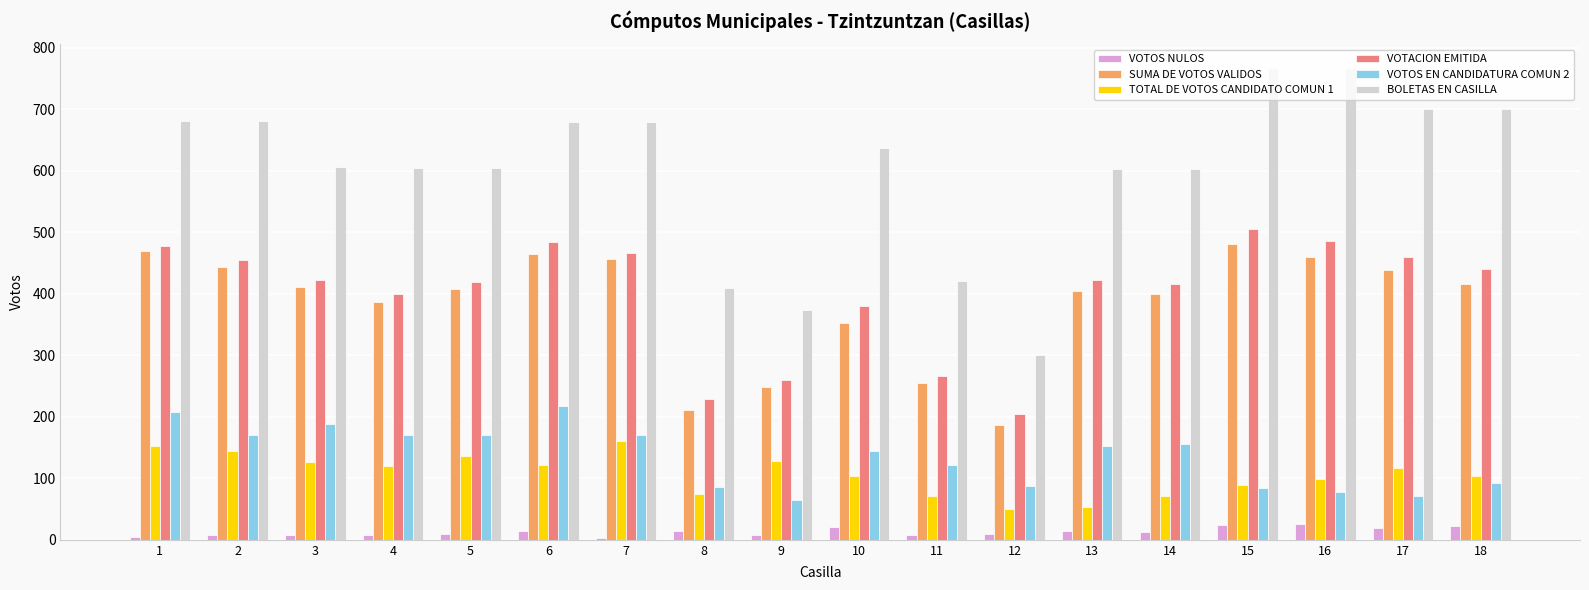

Which series has the largest range (max minus min)?

BOLETAS EN CASILLA